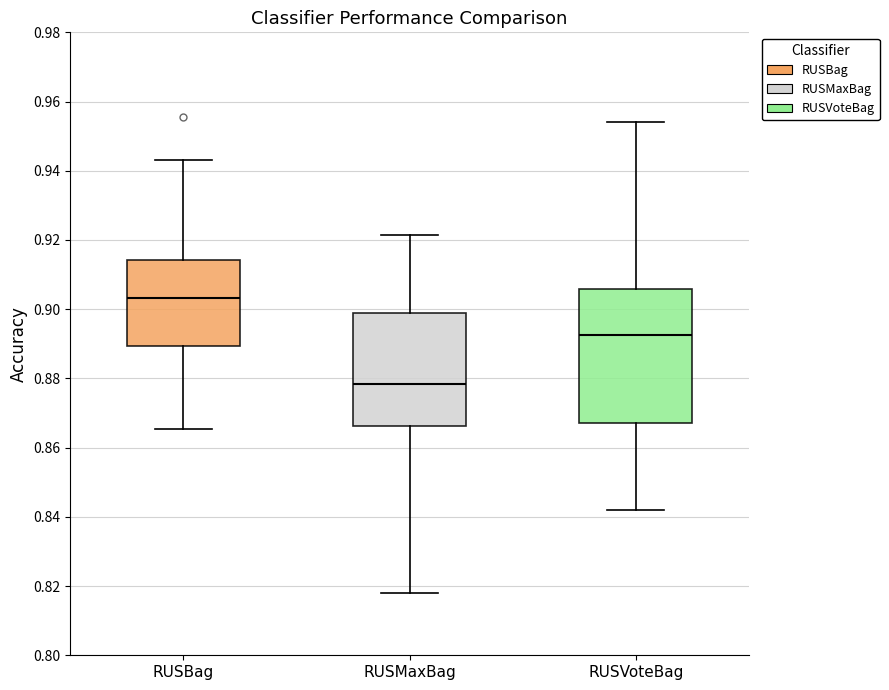

Comparing the boxes themselves (not the whiskers), which one is the tallest?

RUSVoteBag